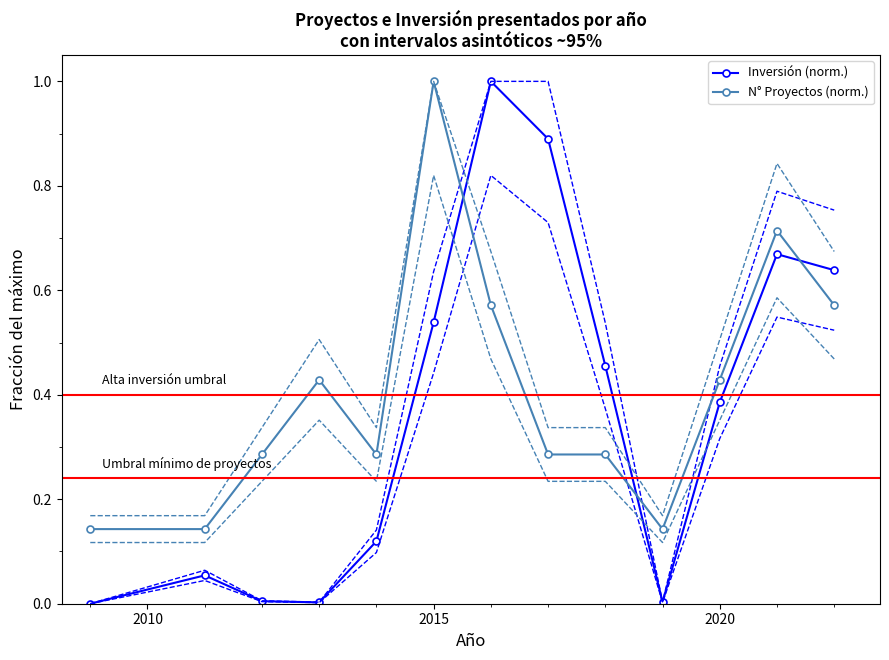

How many times do Inversión (norm.) and N° Proyectos (norm.) cross each other?

3